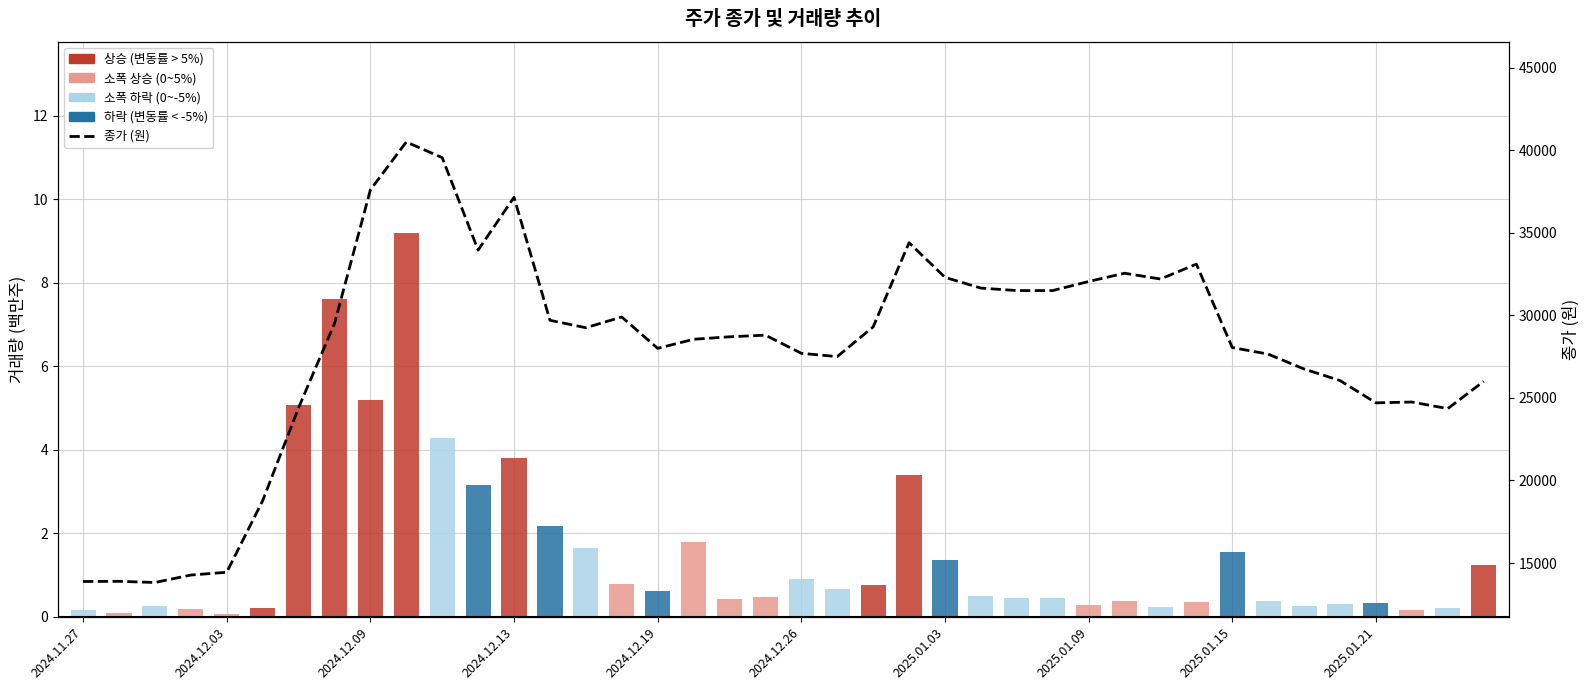

How many groups of bars are there?

40